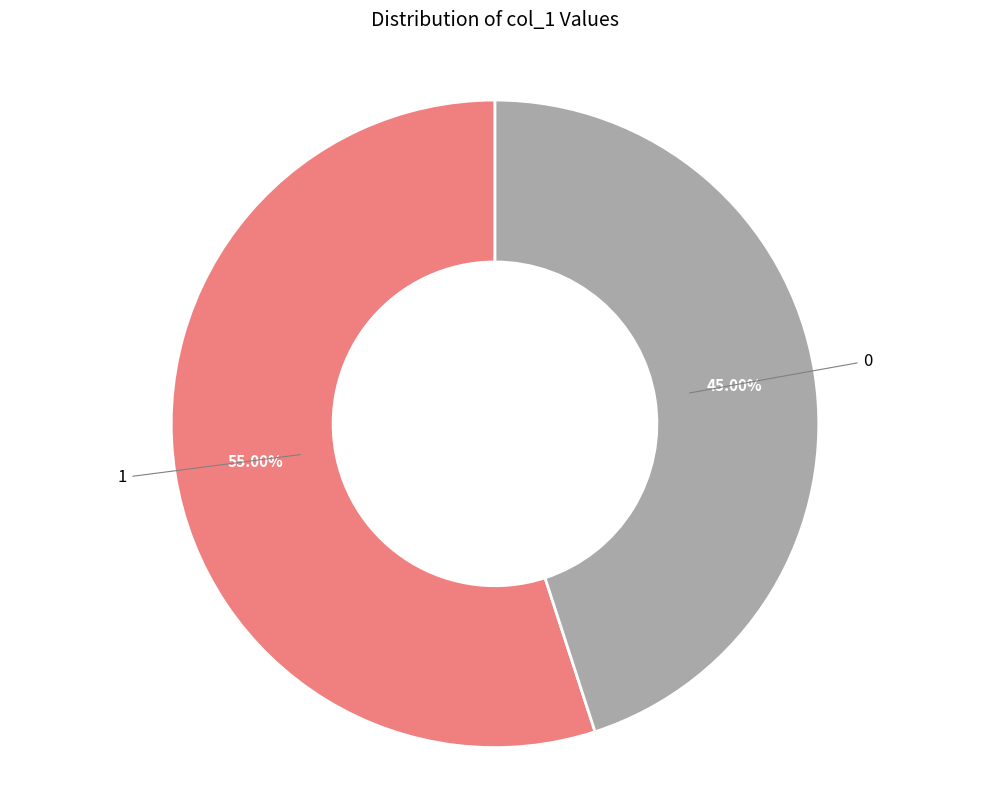

Is there a majority slice in this chart?

Yes